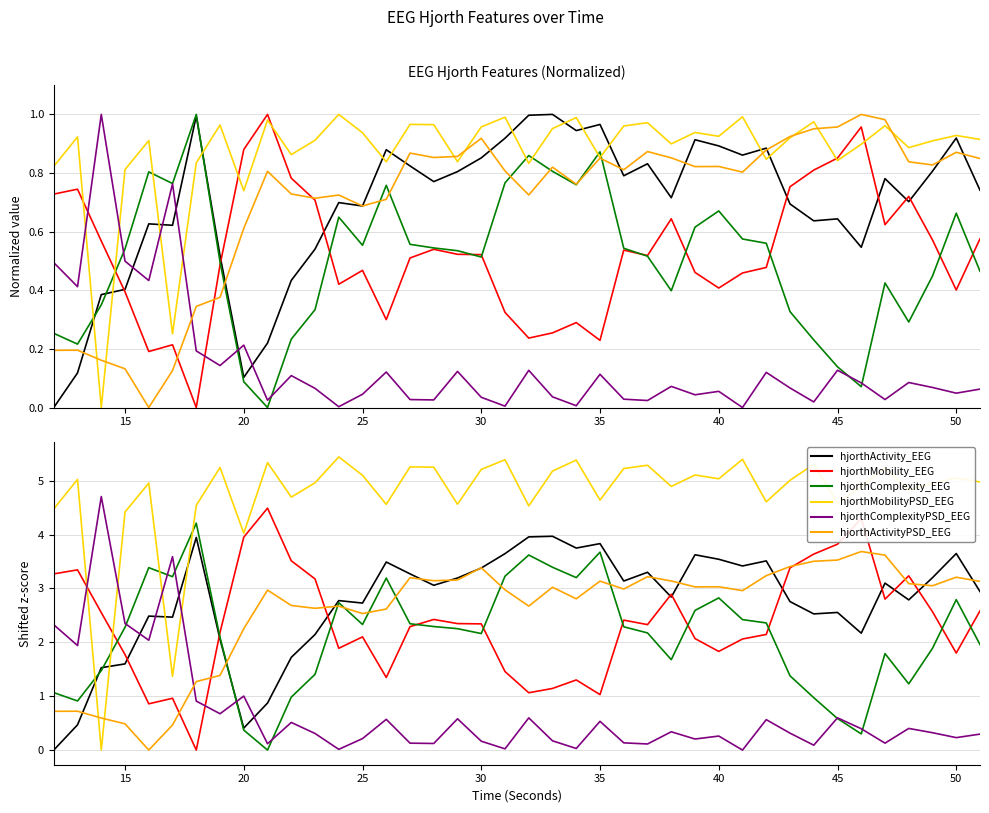

How many values in the hjorthMobility_EEG series exceed 2?

27